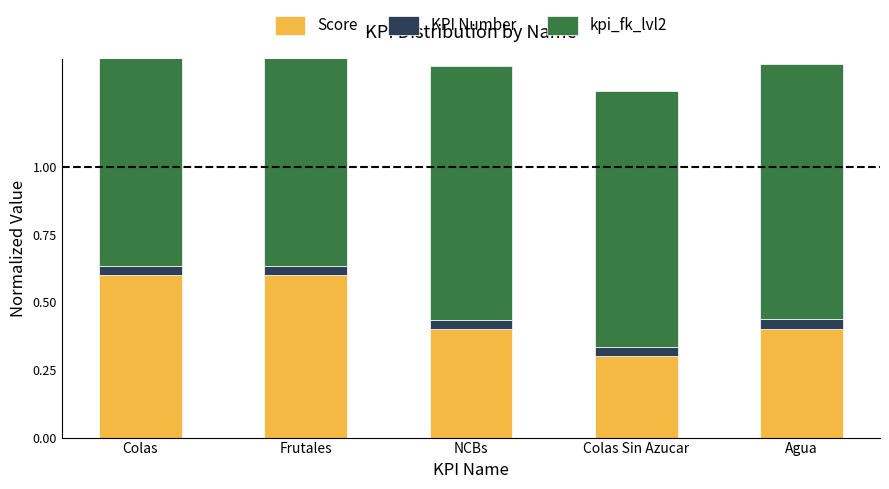

At which label does Score reach its peak?

Colas